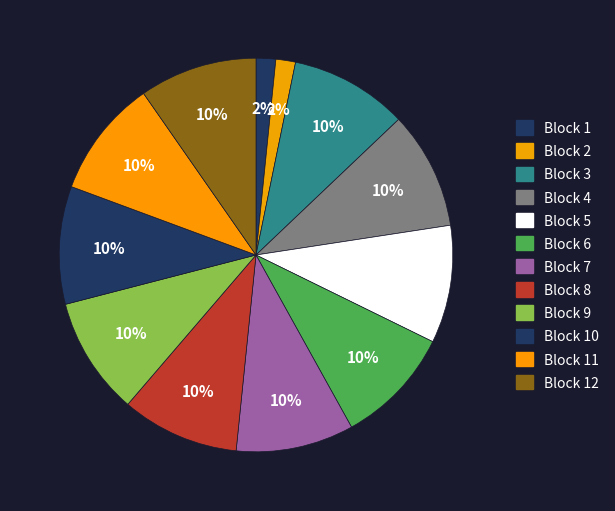

Is there a majority slice in this chart?

No